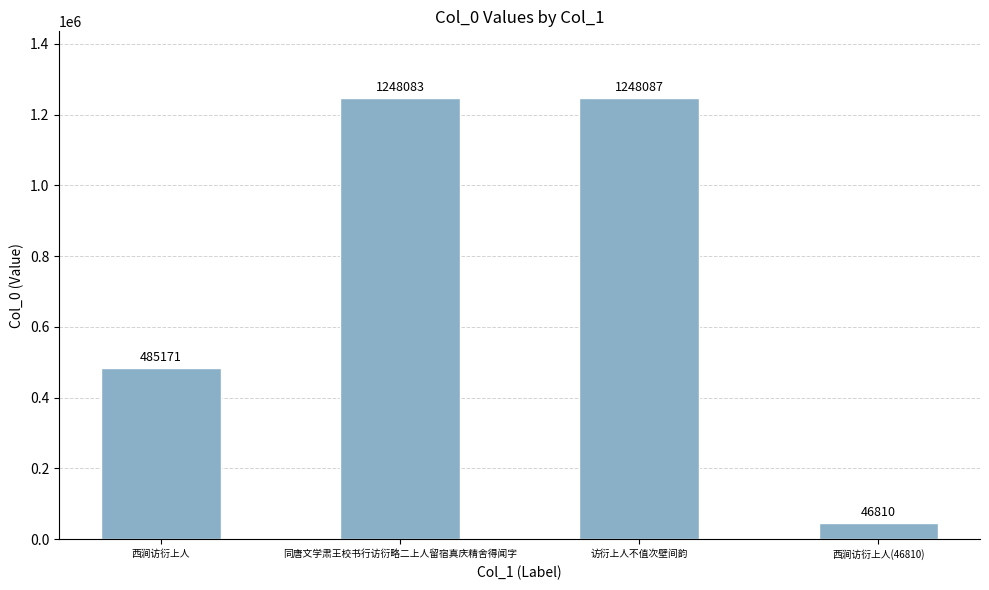

How many categories are shown in the chart?

4